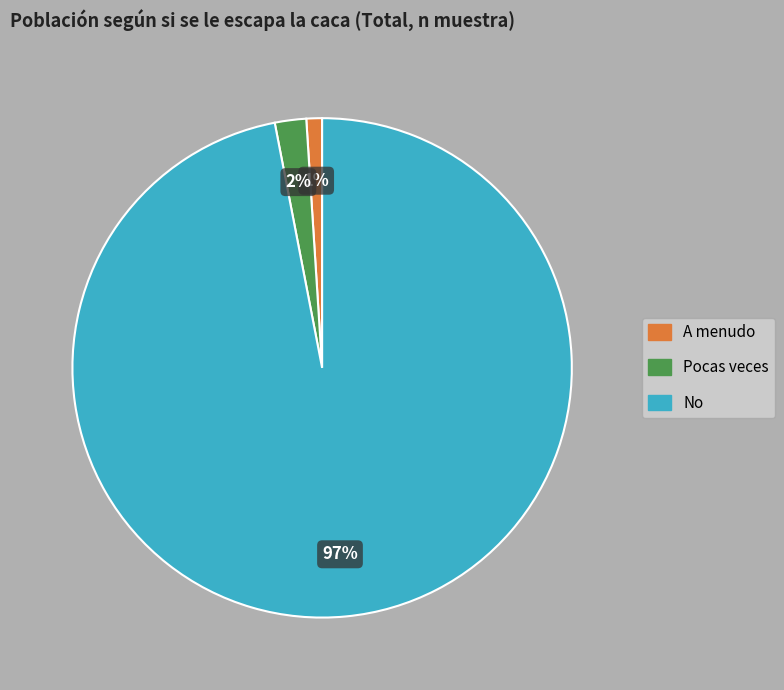

Is there any slice that represents more than half of the pie?

Yes